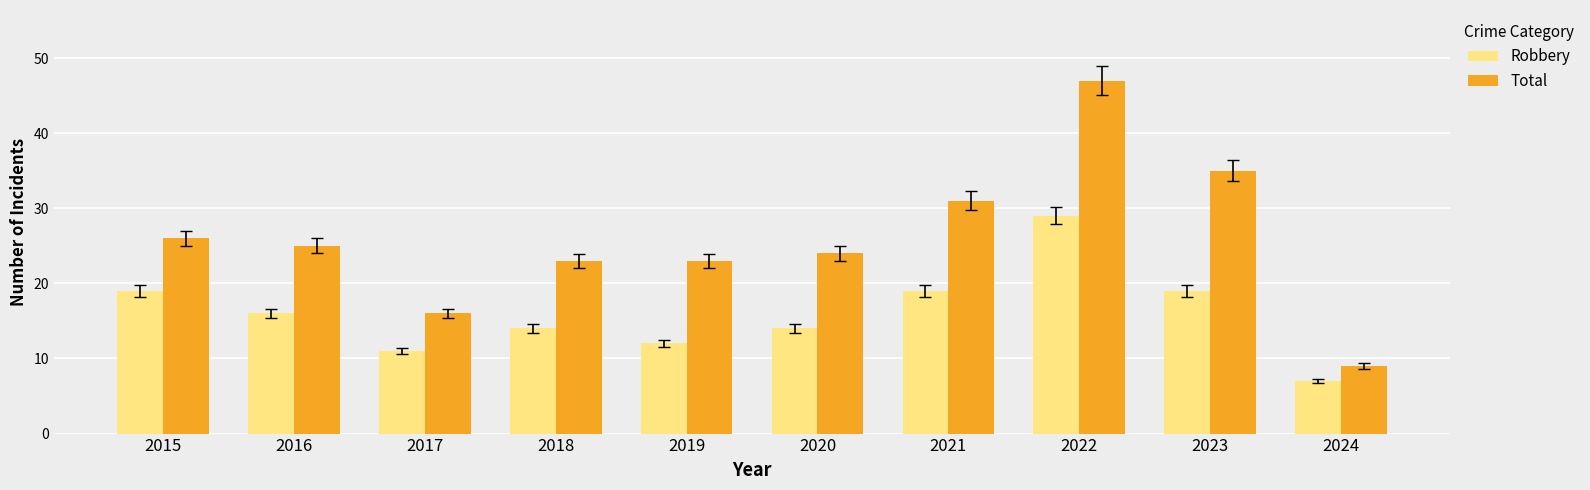

What value does the Total series have at 2023, to the nearest 10?

40